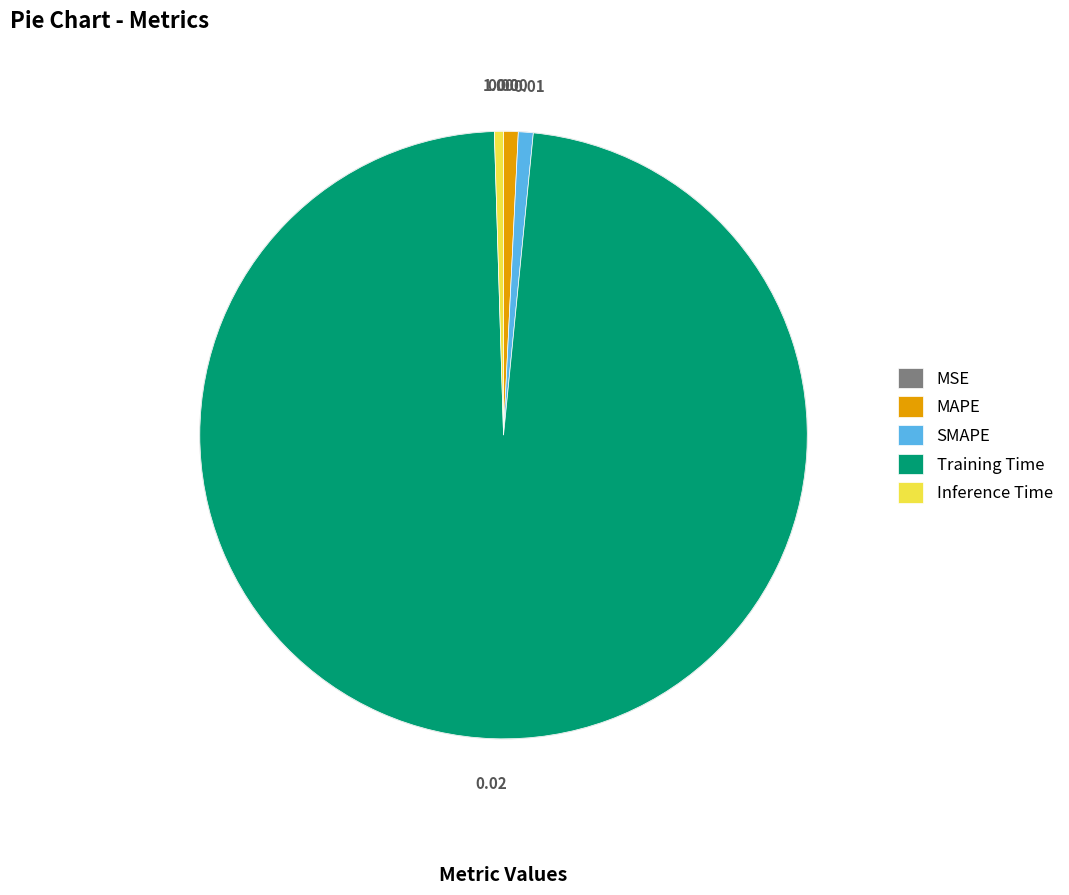

Does any single category account for the majority?

Yes